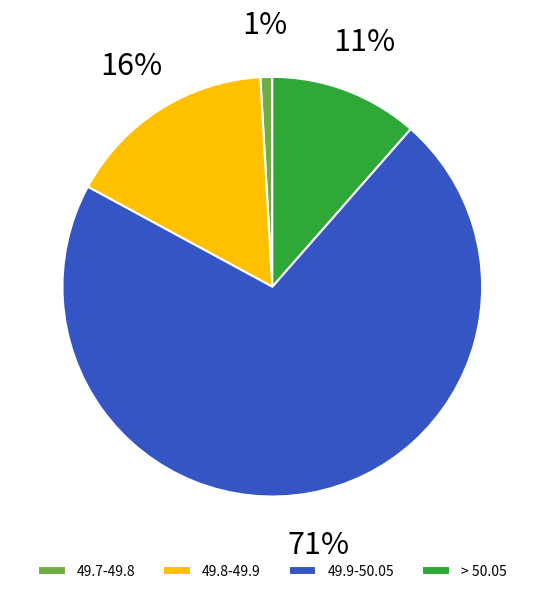

Does any single category account for the majority?

Yes